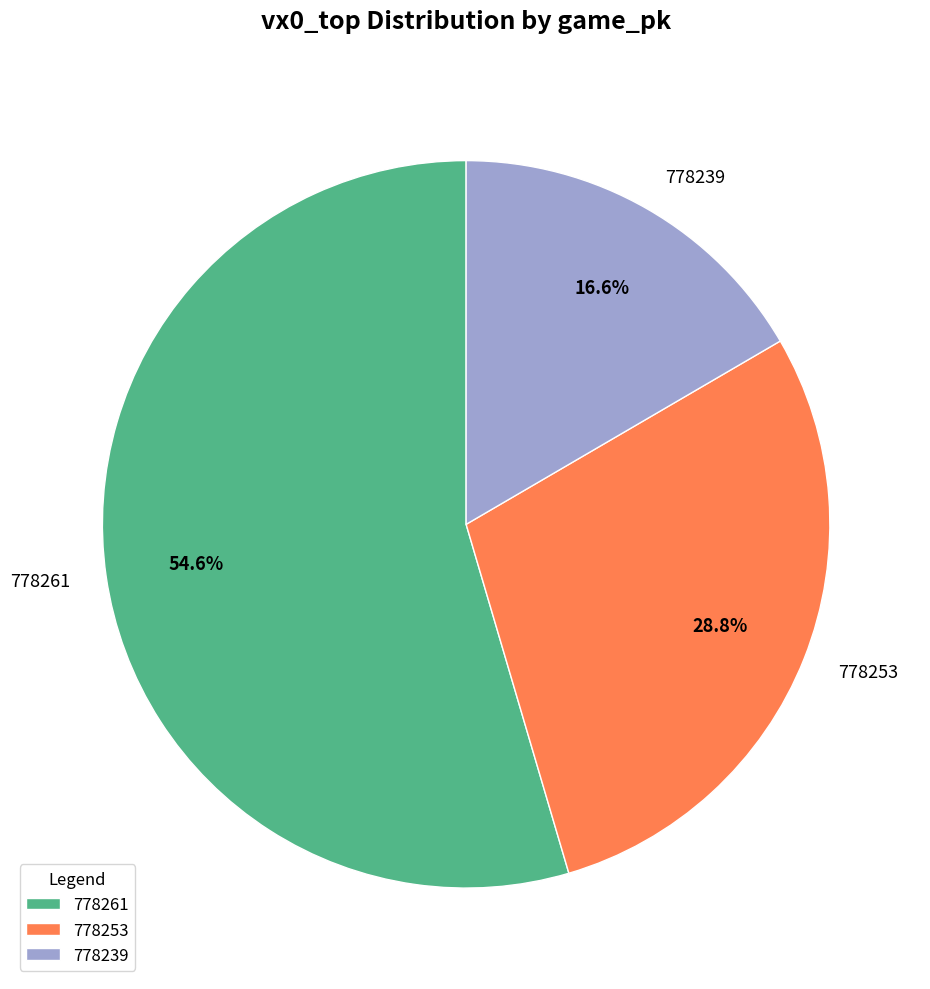

True or false: 778239 accounts for 17% of the total.

True